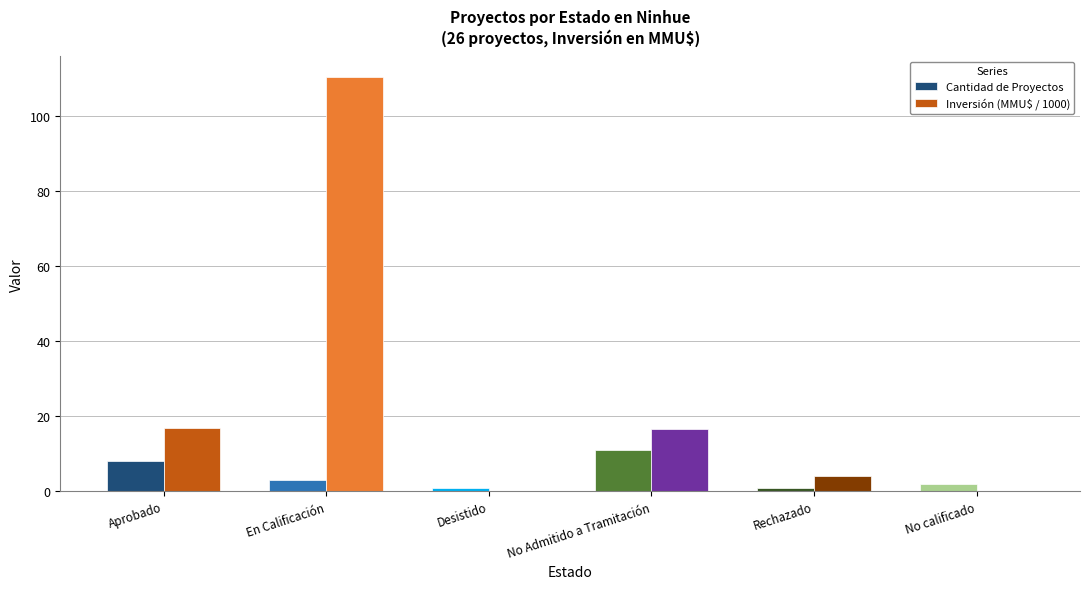

What is the total value across all series at Aprobado?

24.9